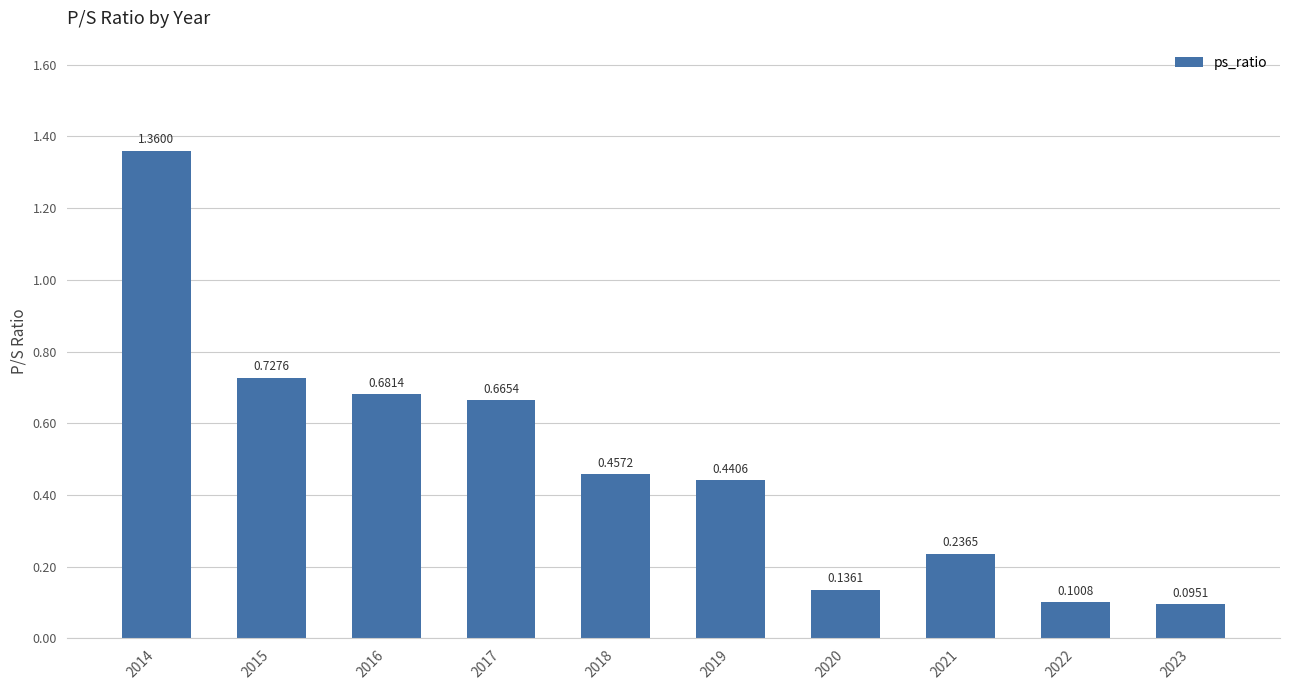

Which label corresponds to the largest value in the chart?

2014